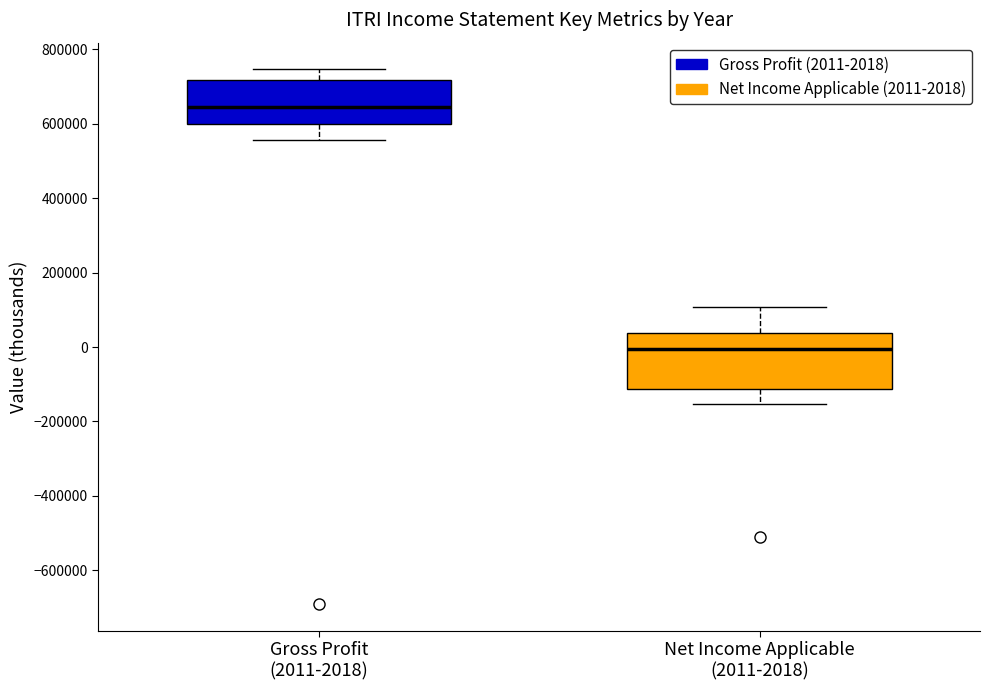

Reading left to right, transcribe this box plot: for each box, give where its median line is, the range the box spans, and where its two whiskers end, as read against the y-axis. The values are not printed on the chart, so give them approximately, as read against the axis.

Gross Profit (2011-2018): median 640000, box 600000 to 720000, whiskers 560000 to 740000
Net Income Applicable (2011-2018): median 0, box -120000 to 40000, whiskers -160000 to 100000